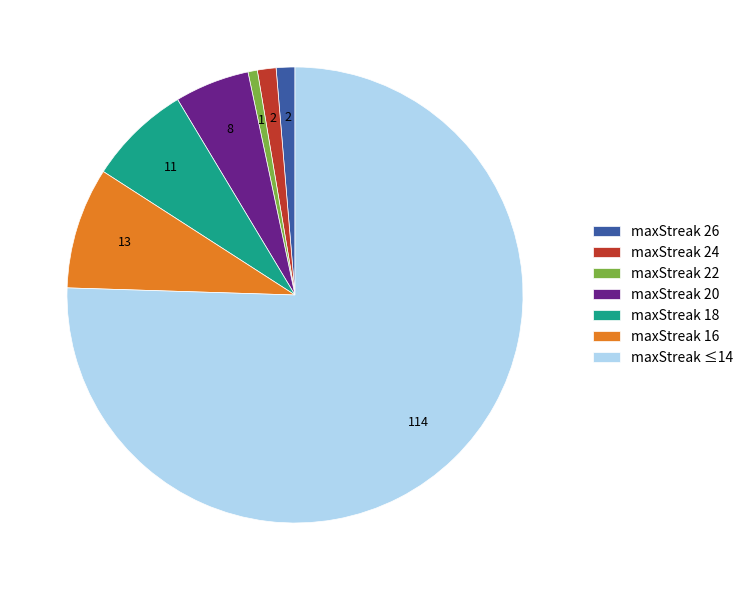

Do maxStreak 16 and maxStreak 26 together represent more than half of the pie?

No